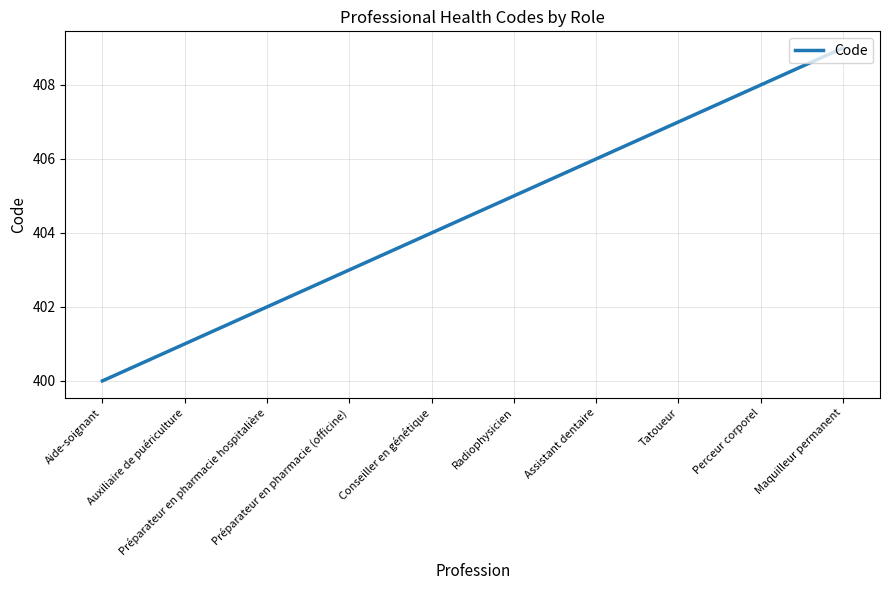

What is the difference between the maximum and minimum values?

9